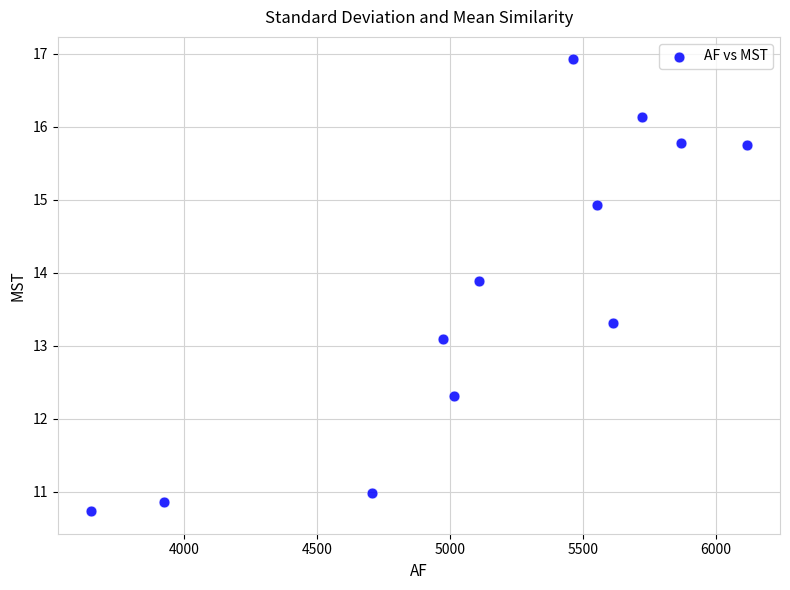

What is the range of Y values (max minus min)?

6.2